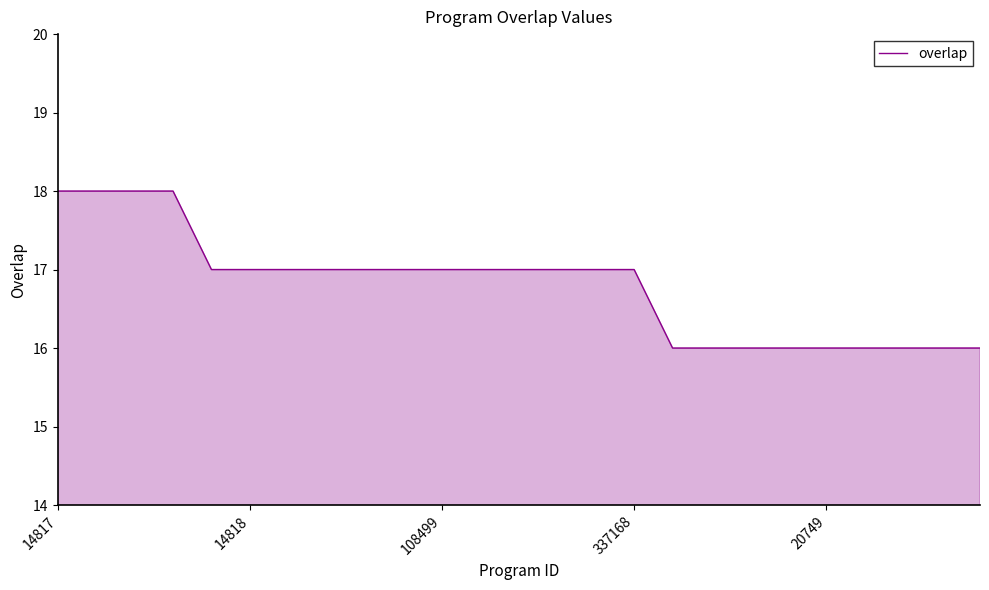

What is the minimum value shown in the chart?

16